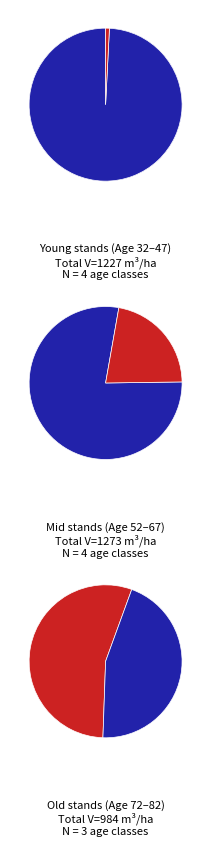

To the nearest percent, what portion does 72 represent?

9%